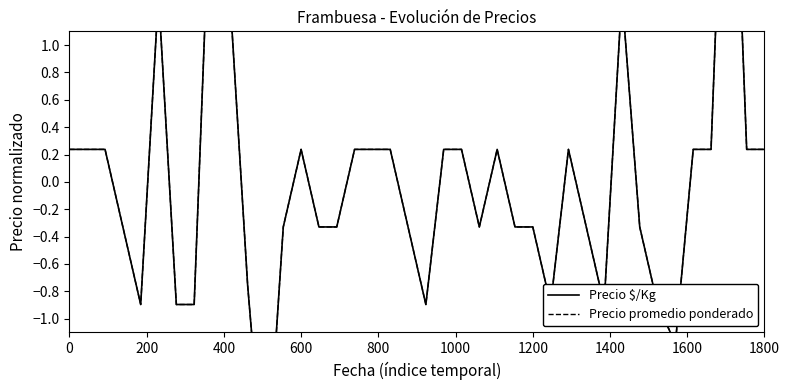

What is the greatest value displayed?

3.6